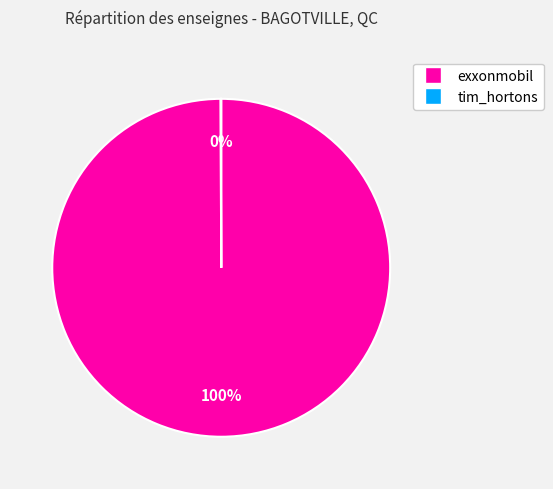

To the nearest percent, what is the difference between the largest and smallest slice percentages?

100%